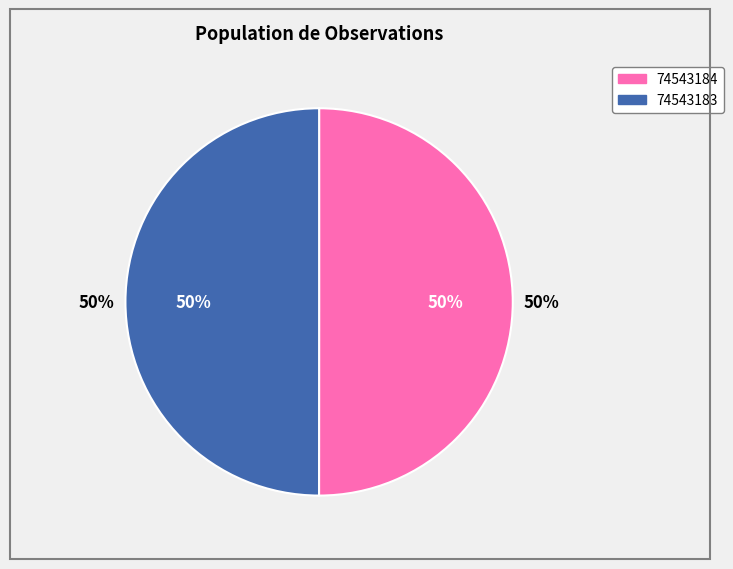

To the nearest percent, what is the average slice percentage?

50%